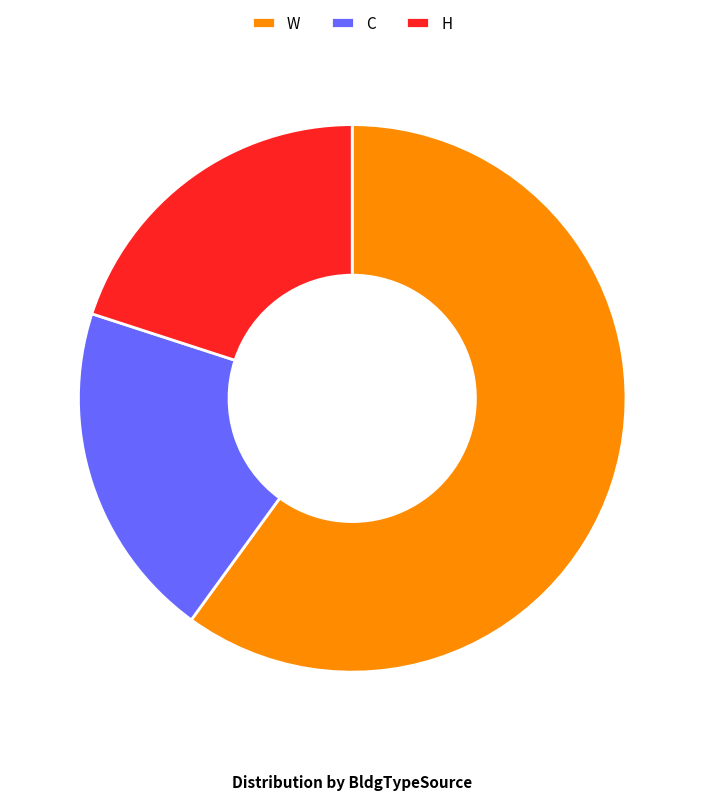

Count the number of slices in the pie.

3